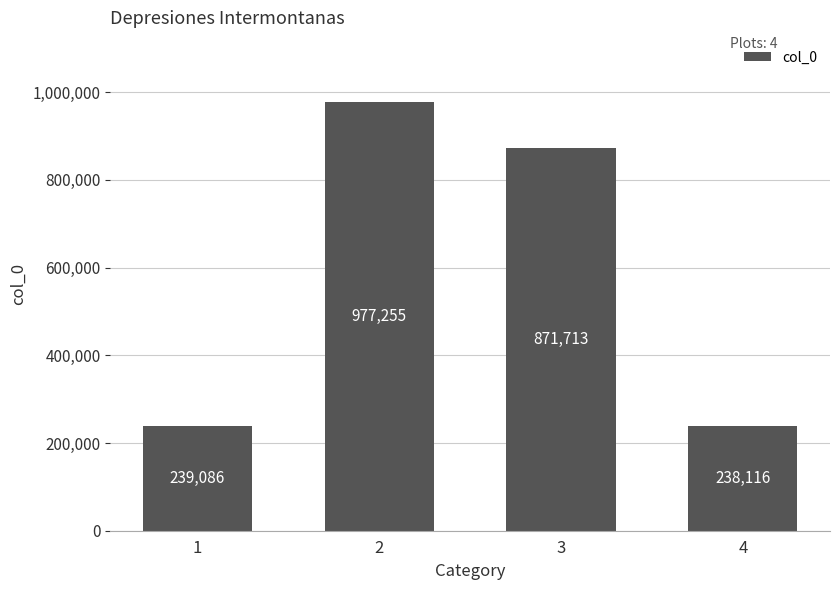

Are the bars grouped side by side (vs. stacked)?

No